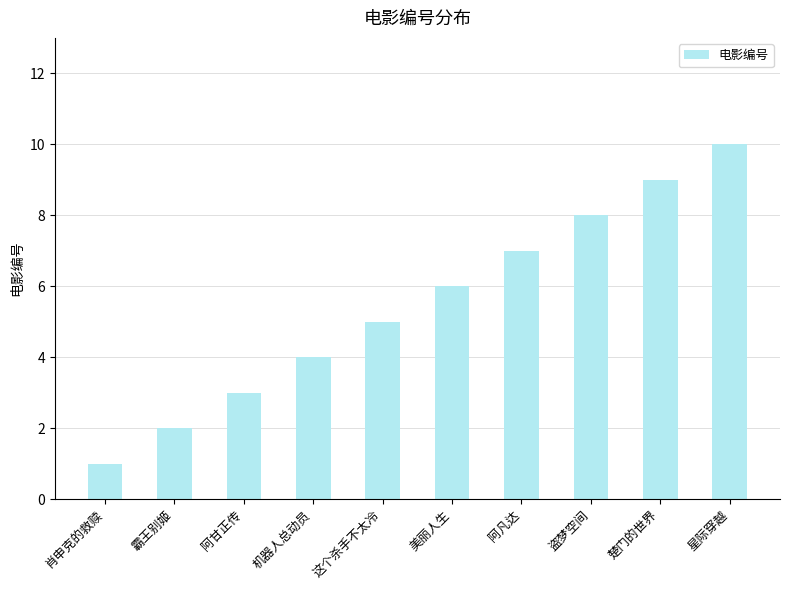

Are the bars horizontal?

No